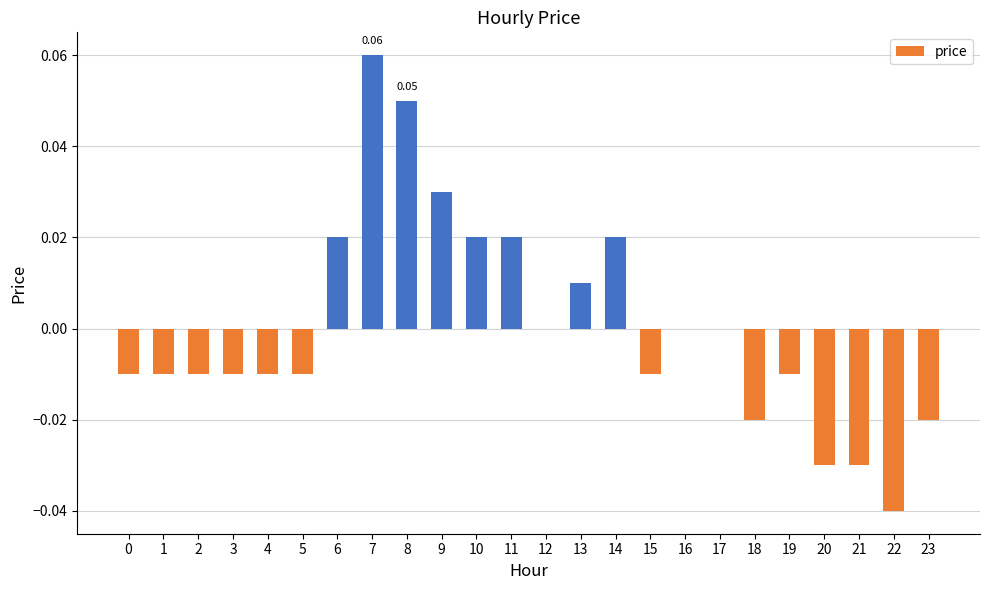

How many distinct data groups are displayed?

1